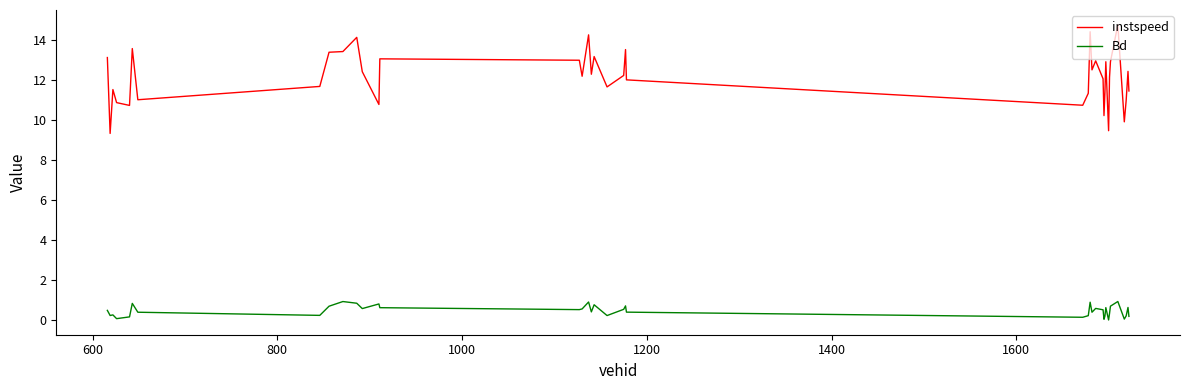

True or false: Bd and instspeed intersect in this chart.

False